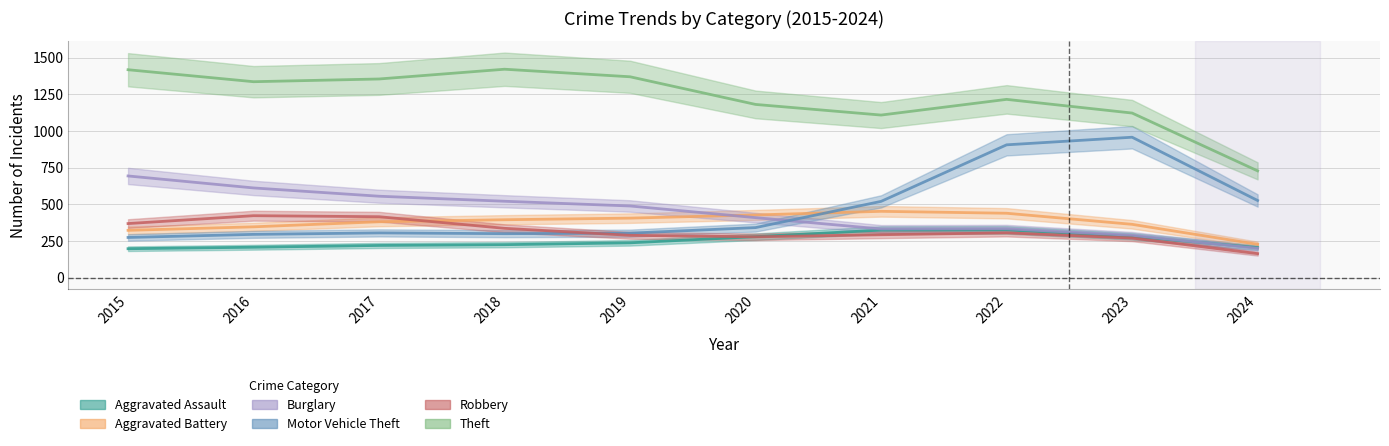

List the labels in order of Aggravated Assault value, largest first.

2021, 2022, 2023, 2020, 2017, 2018, 2019, 2016, 2015, 2024